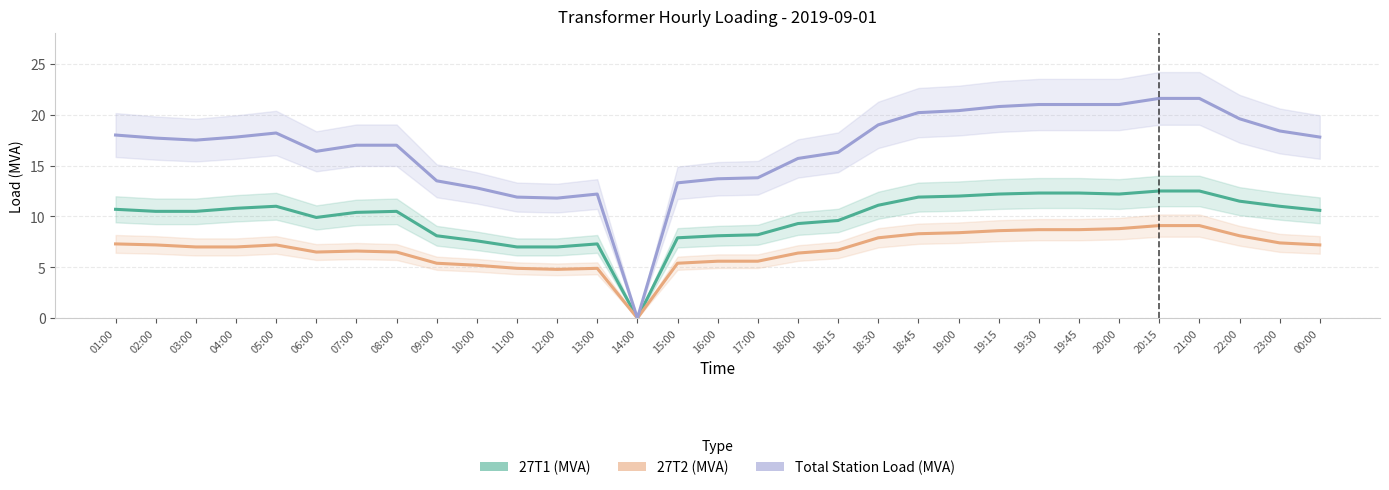

Rank the series at 21:00 from highest to lowest value.

Total Station Load (MVA), 27T1 (MVA), 27T2 (MVA)